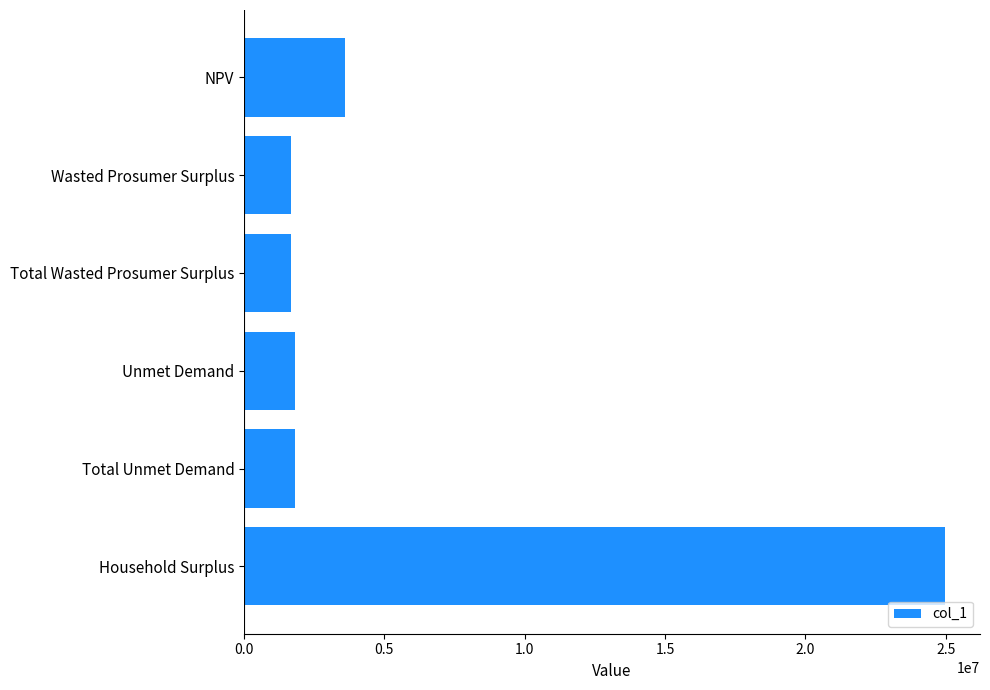

What is the difference between the maximum and minimum values?

23289818.8